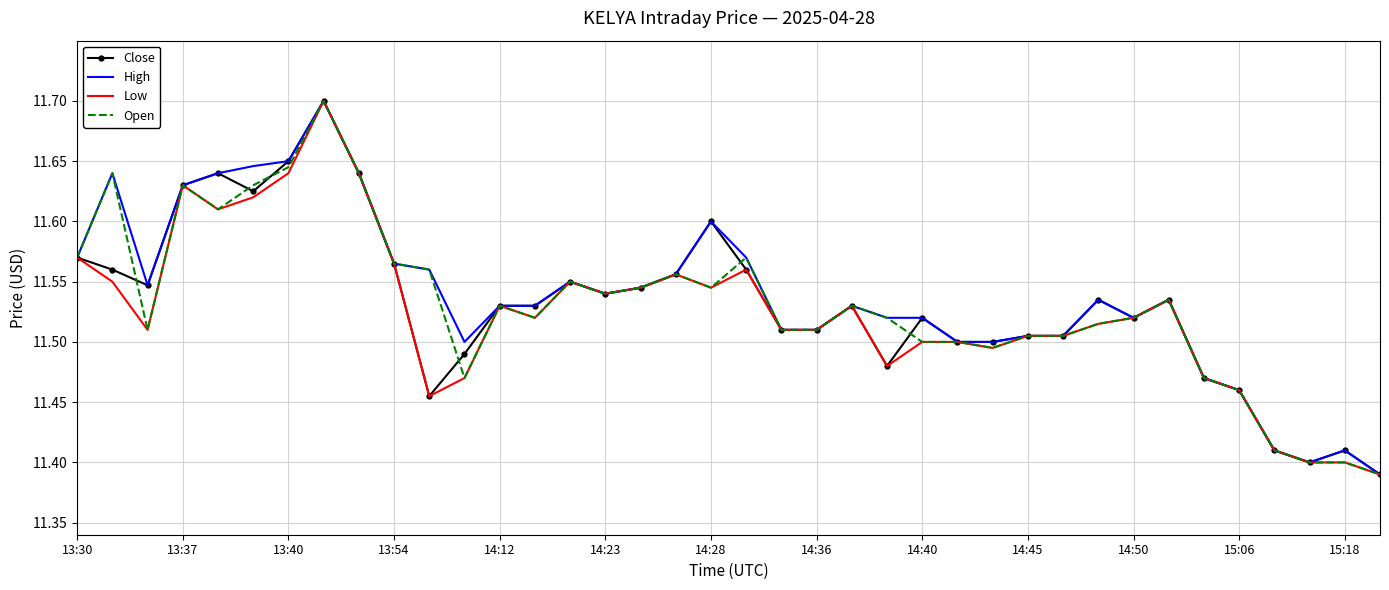

What is the greatest value displayed?

11.7